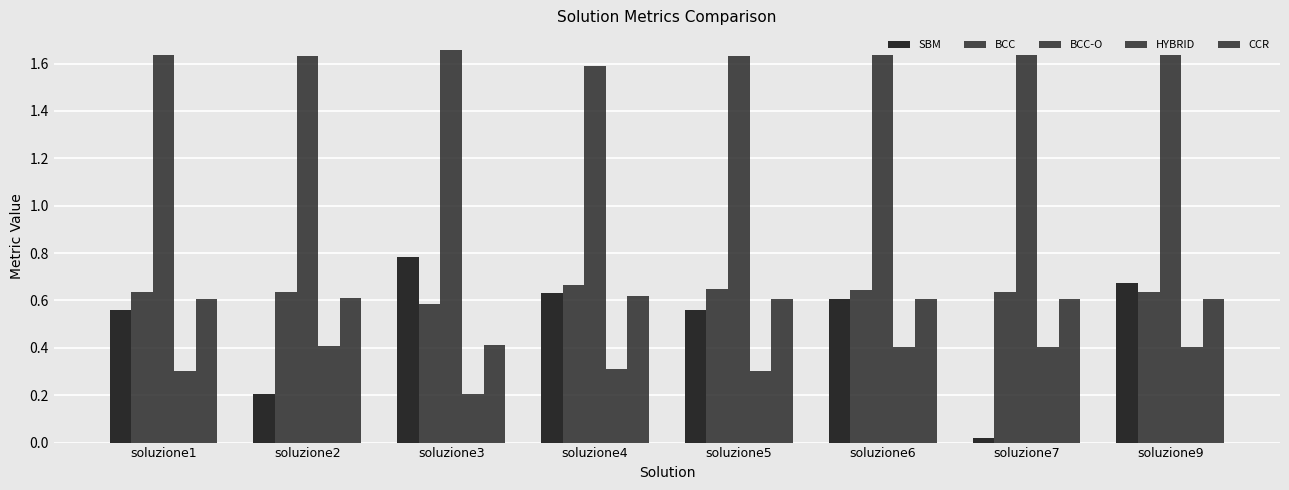

How many bars are there in each group?

5